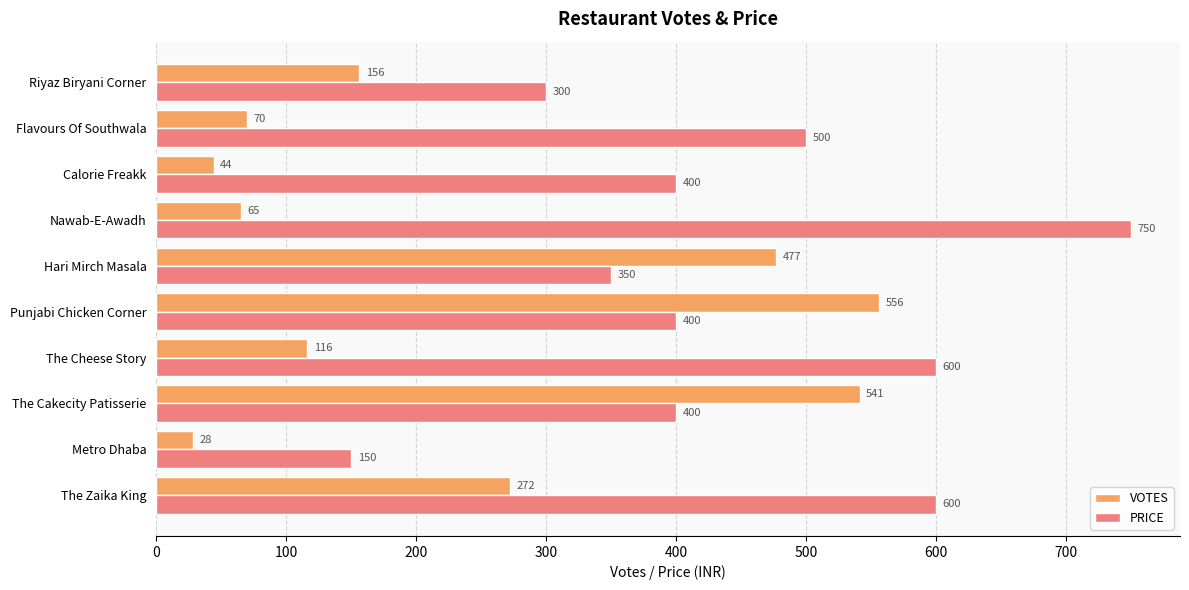

Which series has the largest range (max minus min)?

PRICE